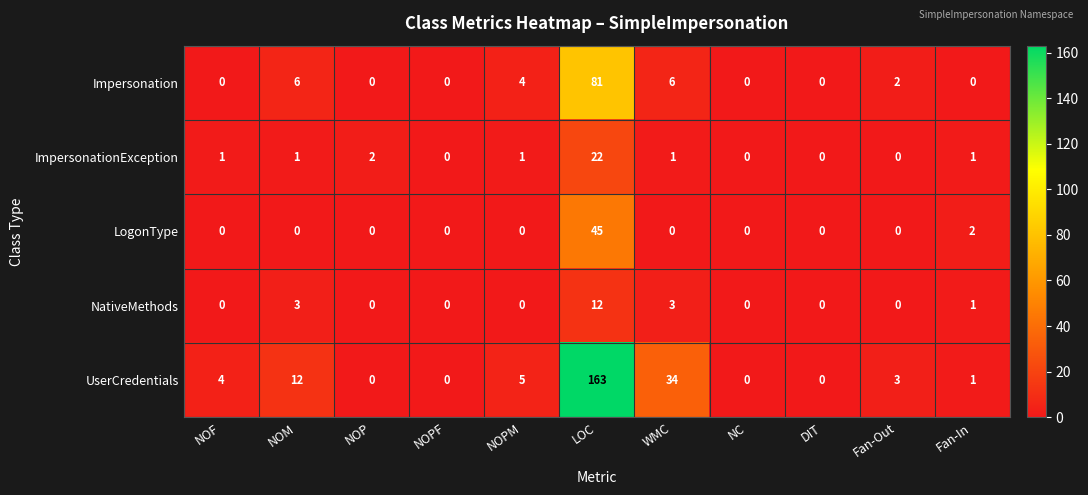

What is the difference between the maximum and minimum values in the UserCredentials series?

163